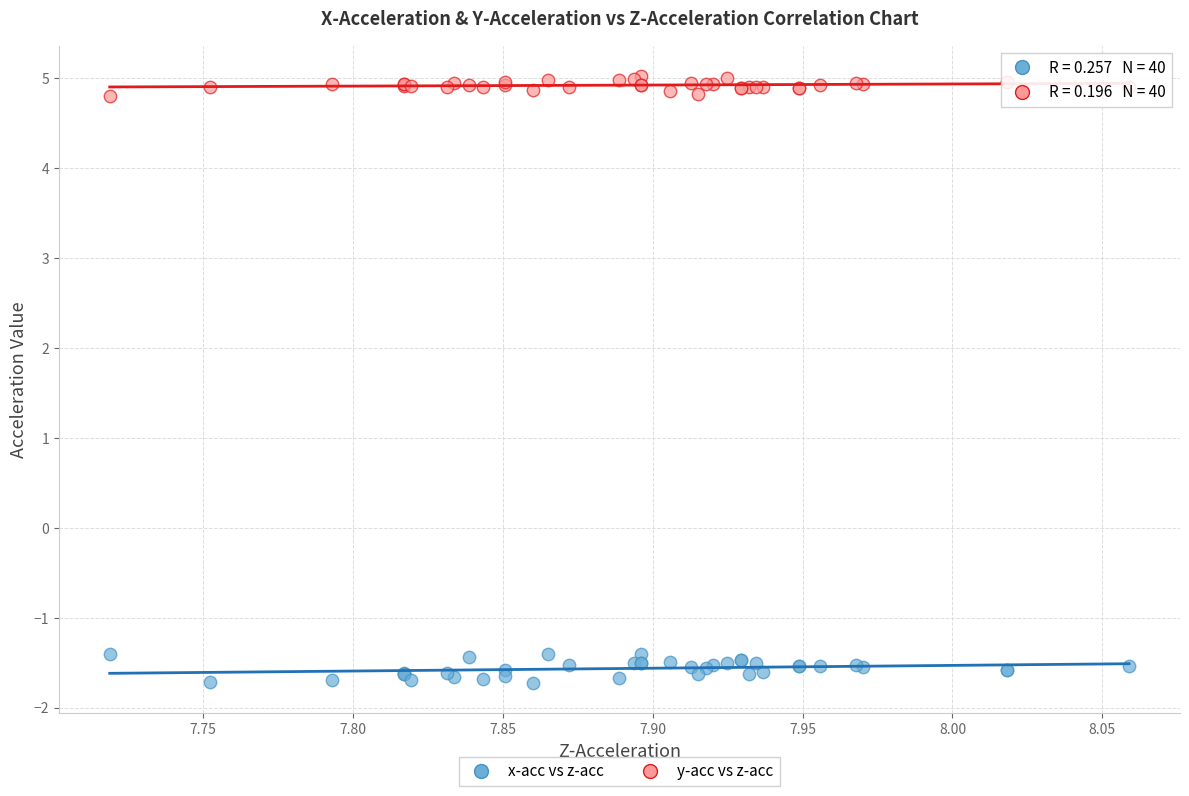

Which series reaches the maximum Y coordinate?

y-acc vs z-acc